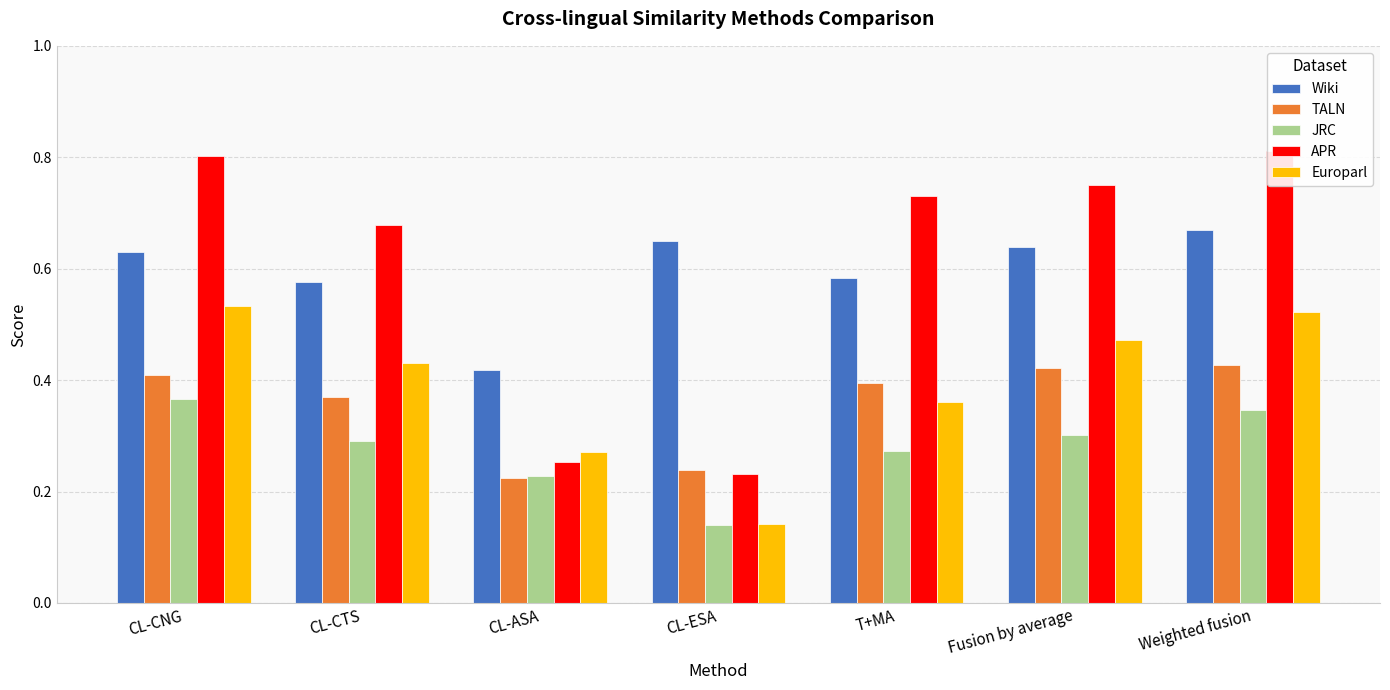

At how many categories does at least one series exceed 0?

7